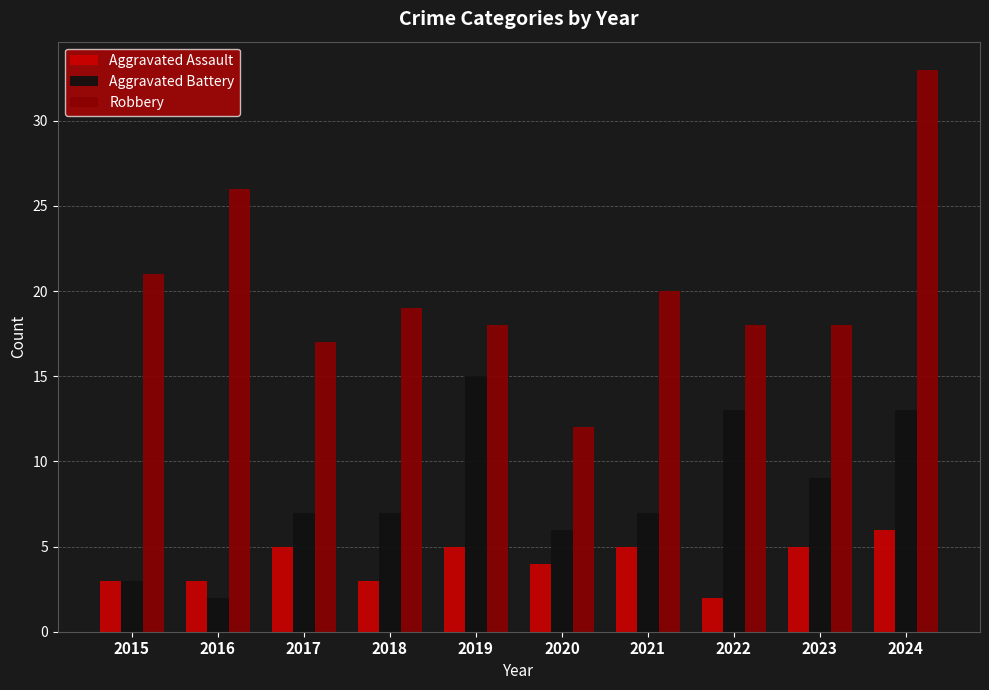

Reading left to right, list all the values displayed in this chart.

Aggravated Assault: 3	3	5	3	5	4	5	2	5	6
Aggravated Battery: 3	2	7	7	15	6	7	13	9	13
Robbery: 21	26	17	19	18	12	20	18	18	33